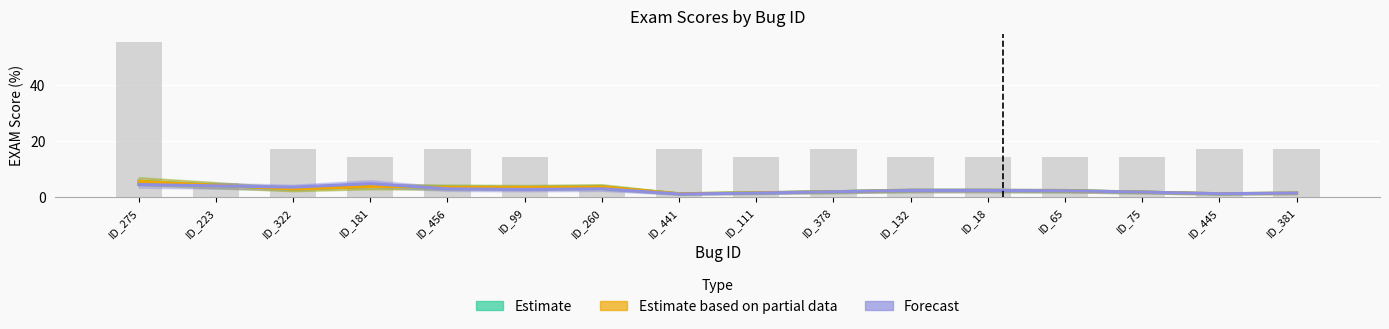

True or false: the data shows 25.2 at ID_132.

False